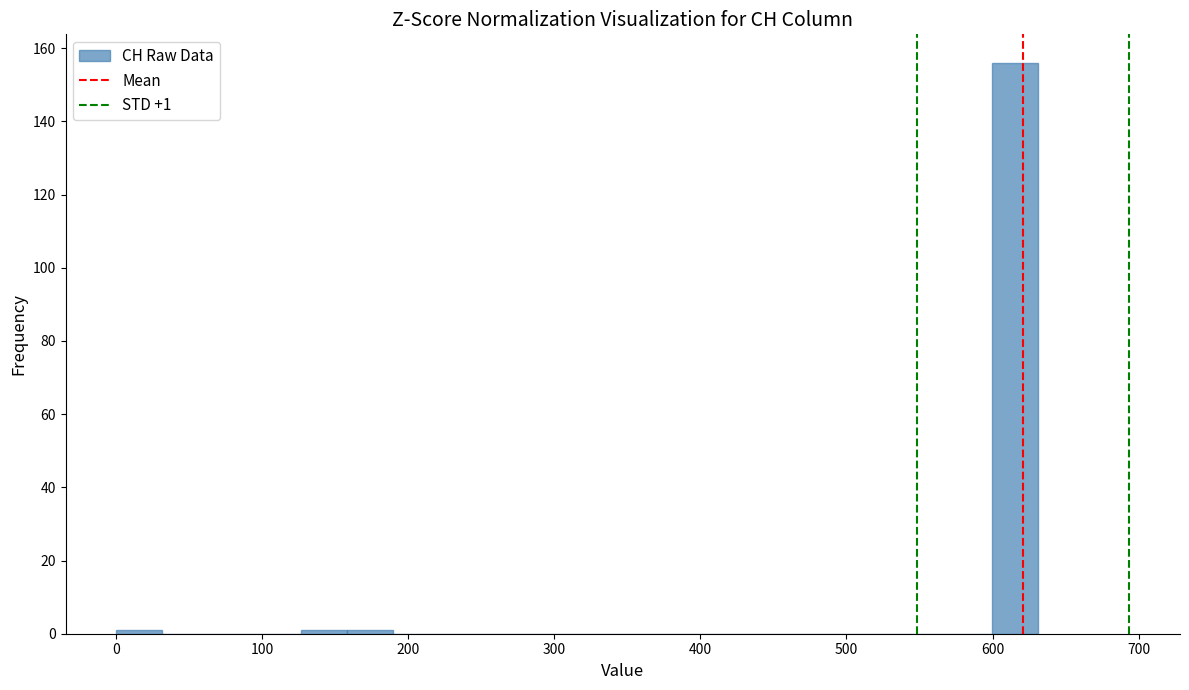

Read against the x-axis, roughly where is the centre of the tallest bar?

620